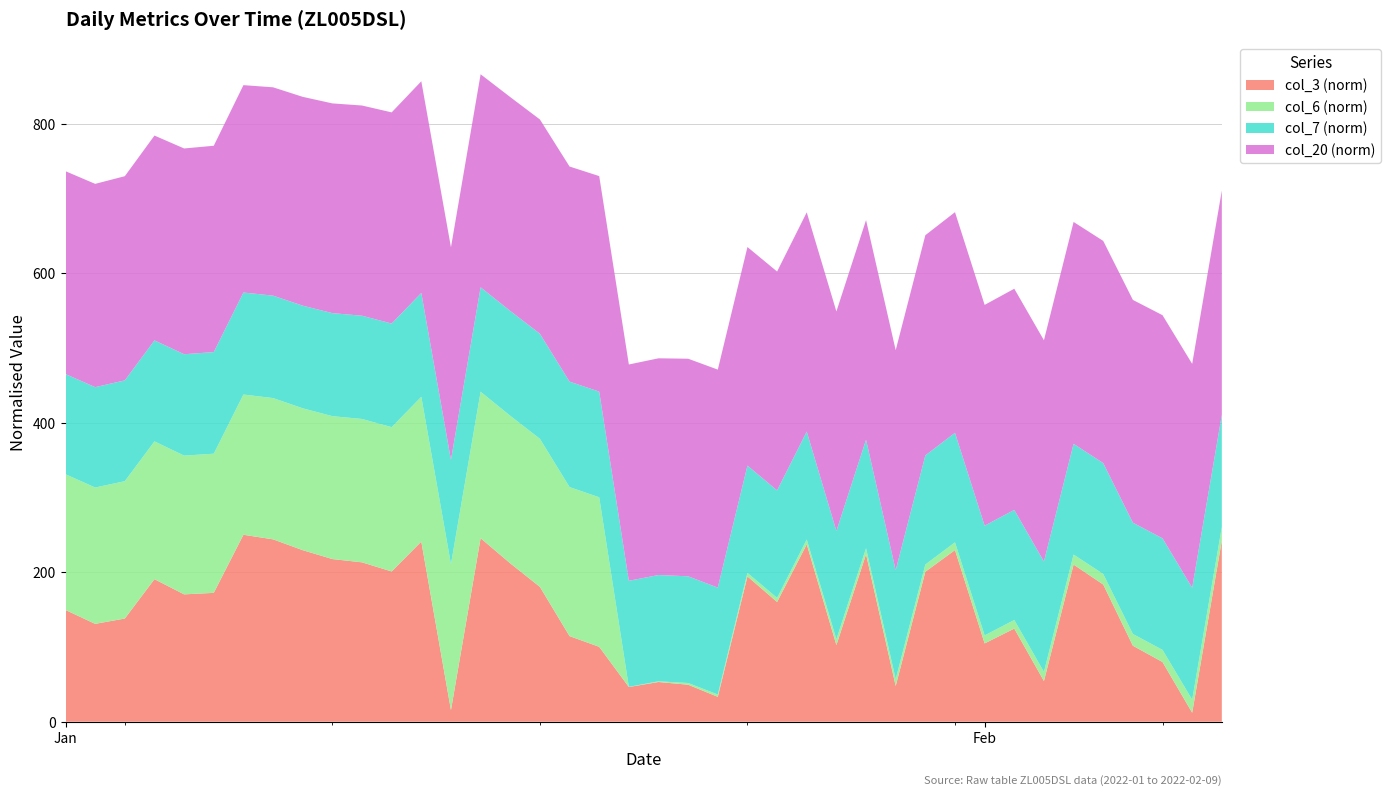

What is the maximum value for col_3 (norm)?

250.0